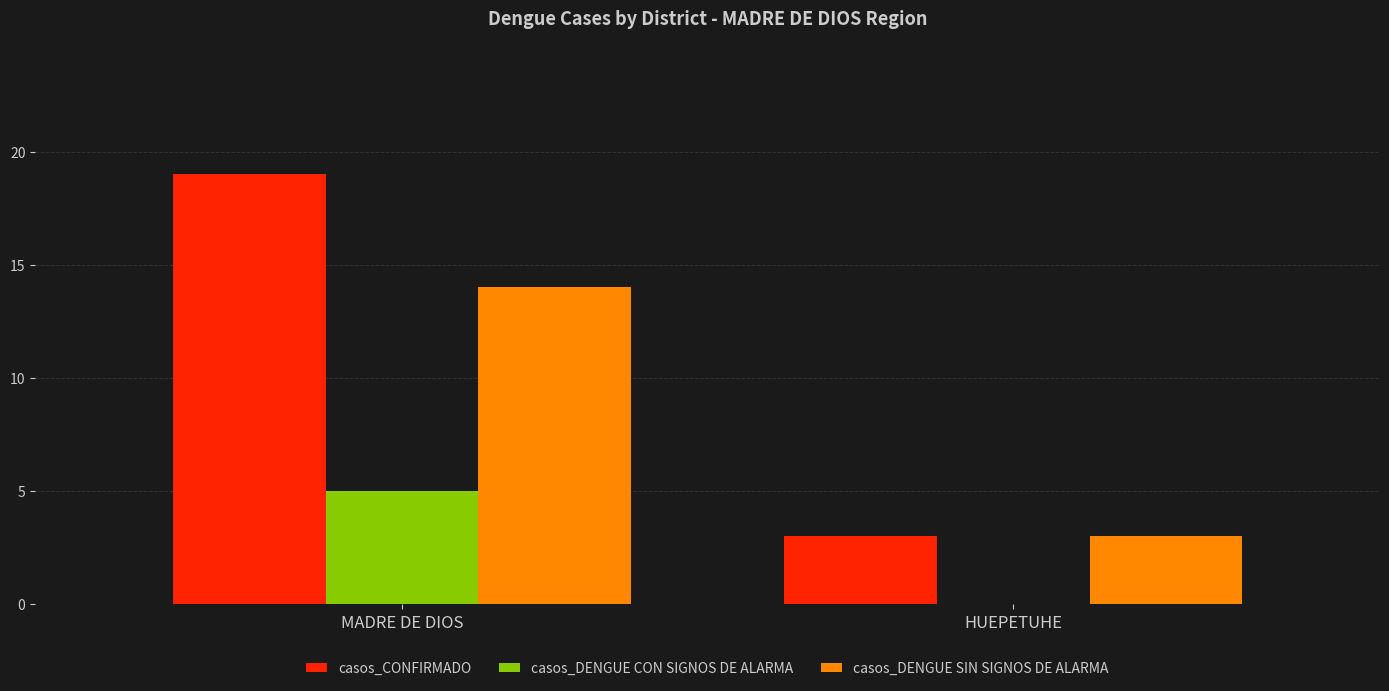

The casos_DENGUE CON SIGNOS DE ALARMA series shows -3 at HUEPETUHE. True or false?

False